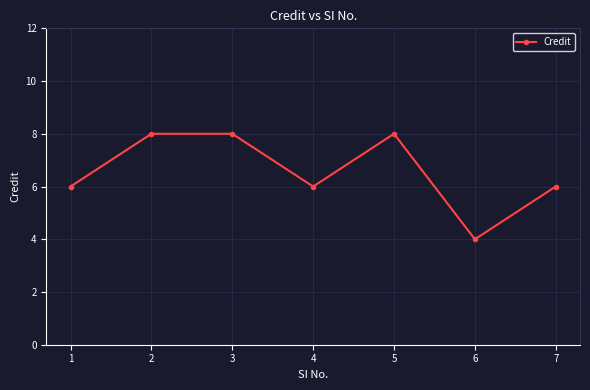

What is the difference between the second highest and minimum values?

4